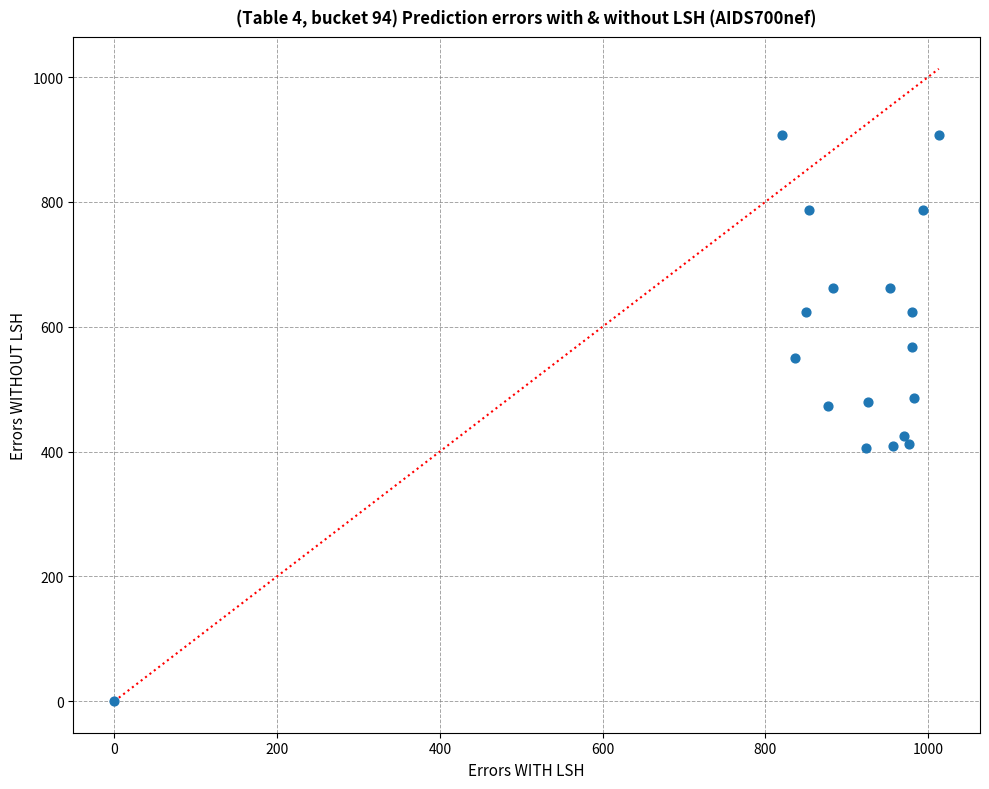

What is the range of X values (max minus min)?

1013.3